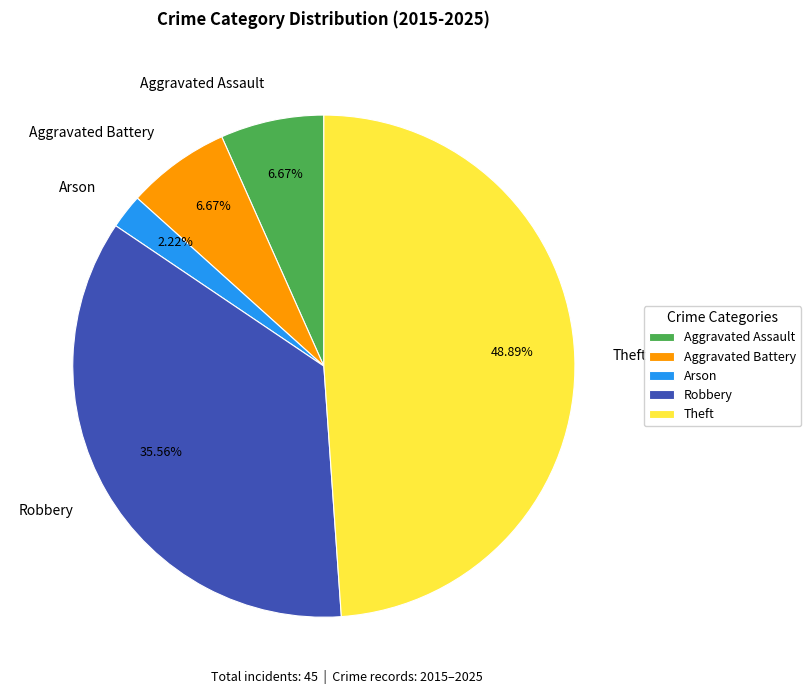

How many segments does this pie chart have?

5